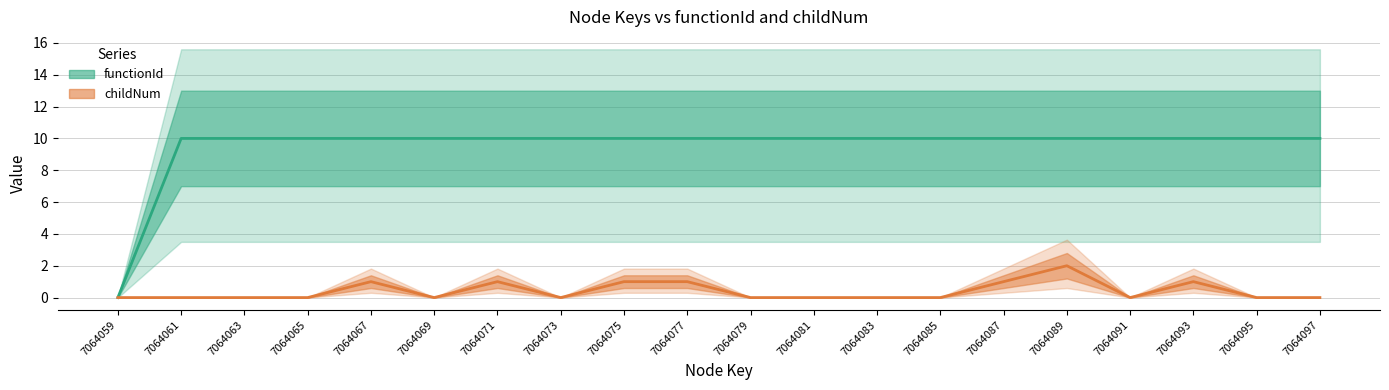

Rank the series at 7064063 from lowest to highest value.

childNum, functionId